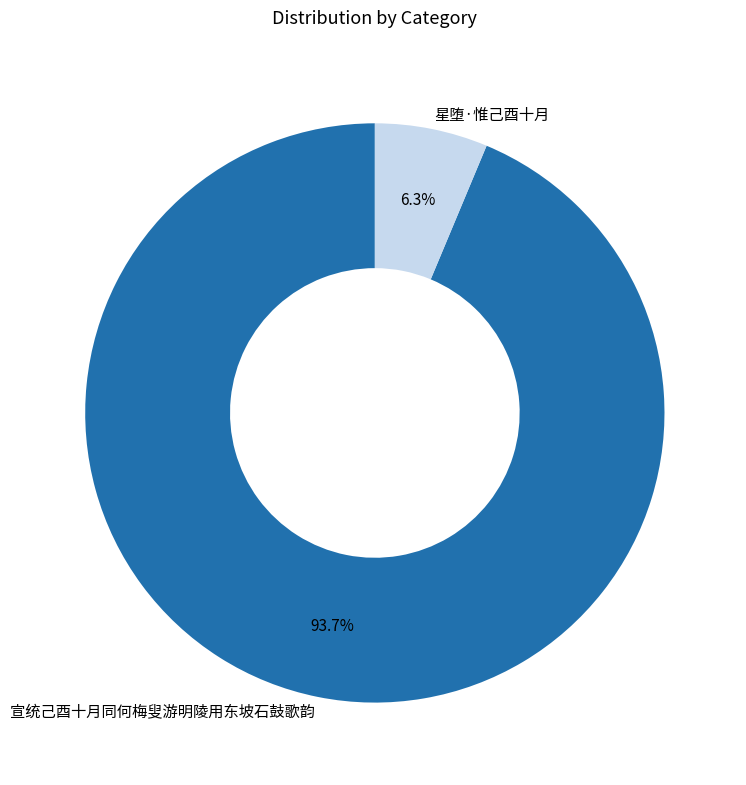

Count the number of slices in the pie.

2